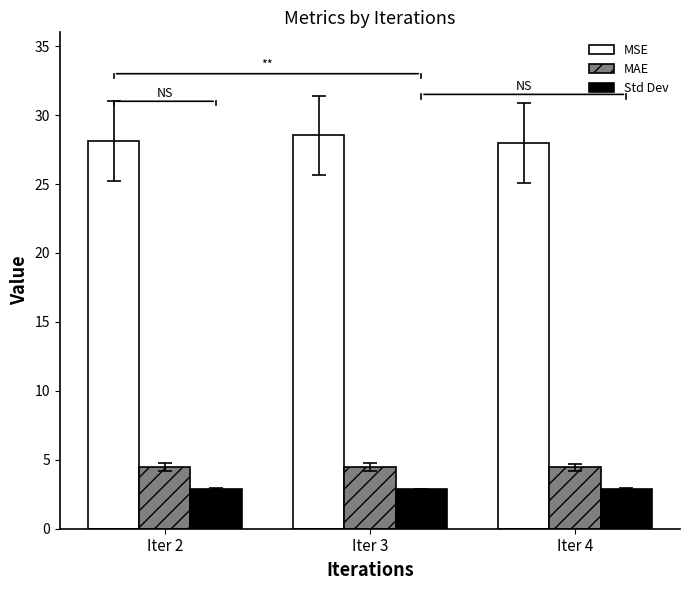

At Iter 3, list the series in order from largest to smallest.

MSE, MAE, Std Dev